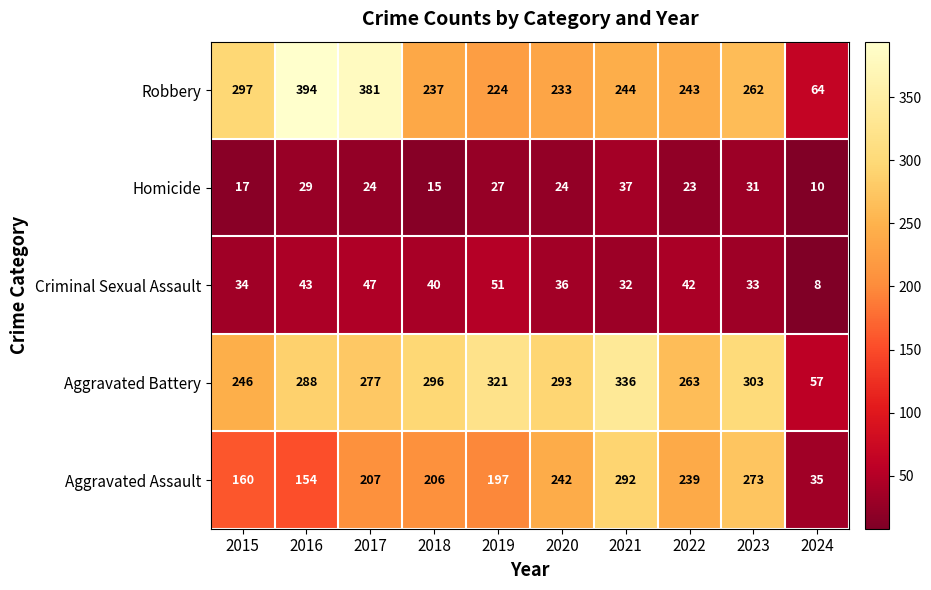

What is the difference between the maximum and minimum values in the Aggravated Assault series?

257